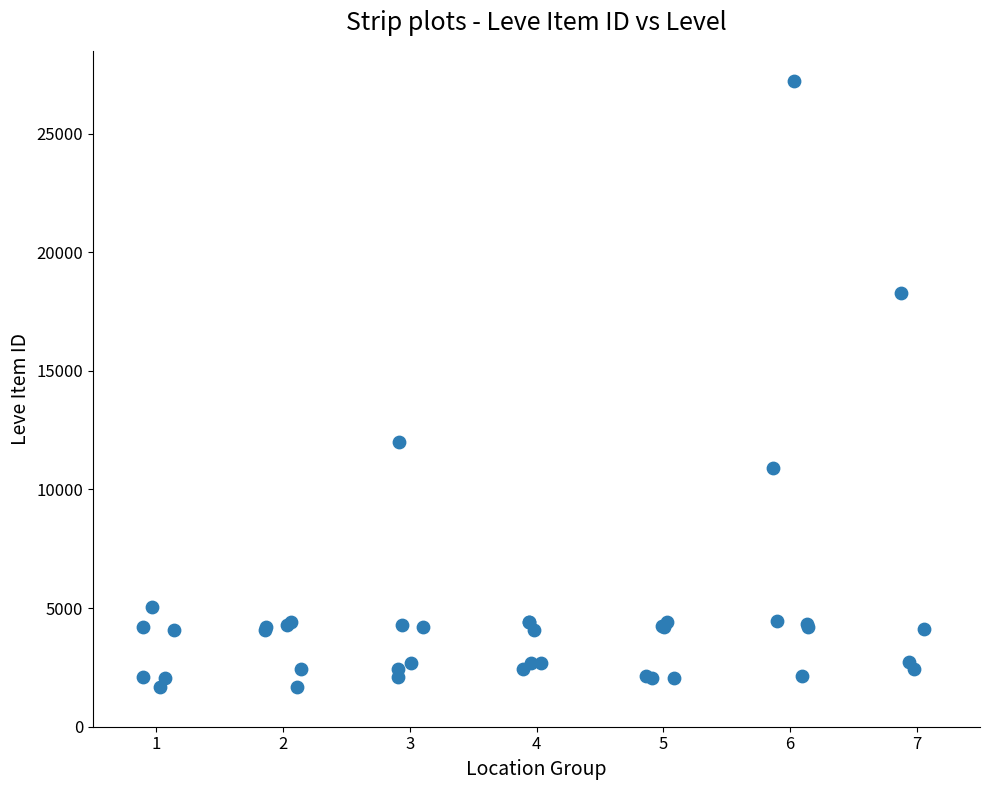

What Y value in the scatter plot is closest to 14448?

12018